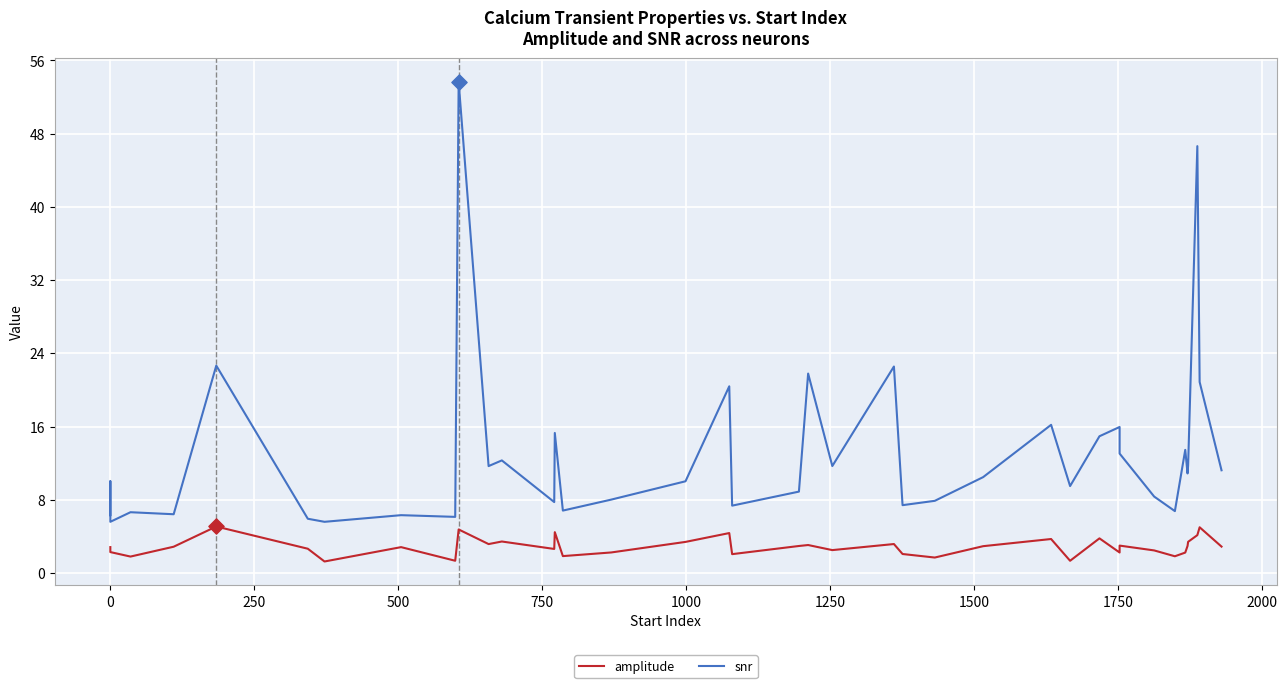

Is the value of snr at 29 greater than the value of amplitude at 11?

Yes